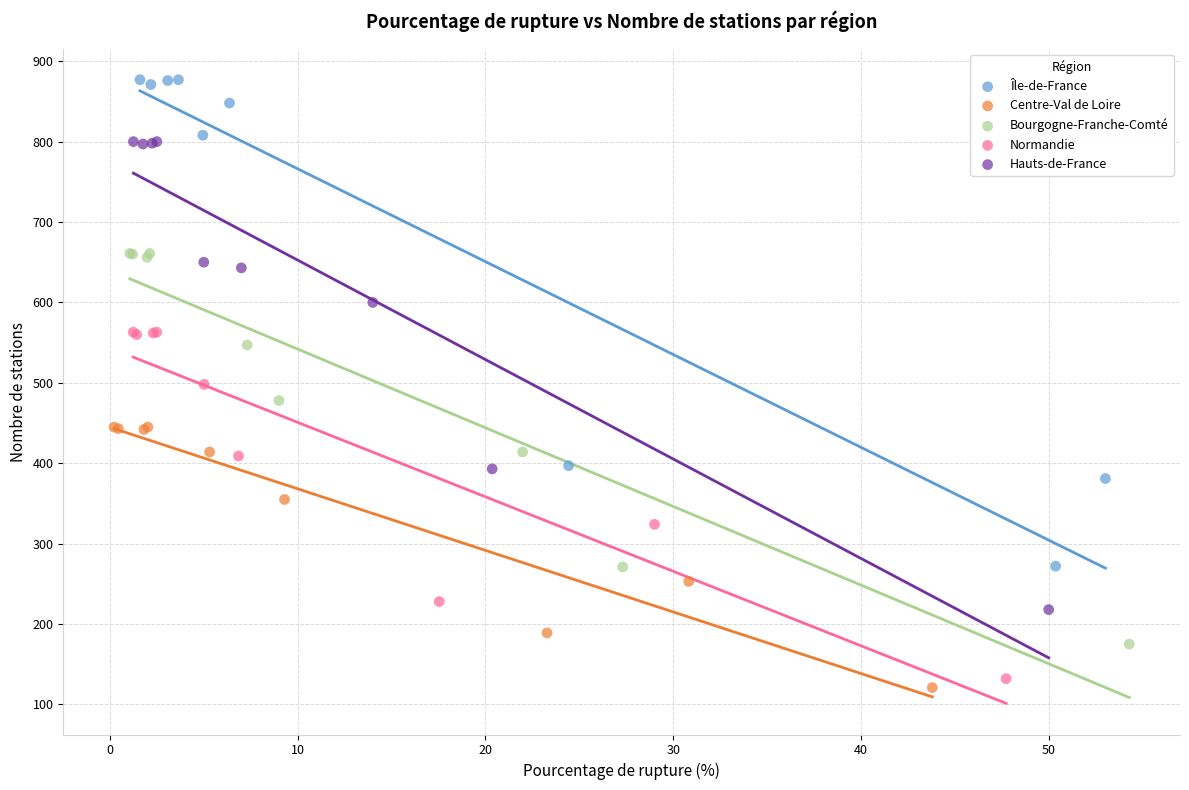

Which series reaches the maximum Y coordinate?

Île-de-France